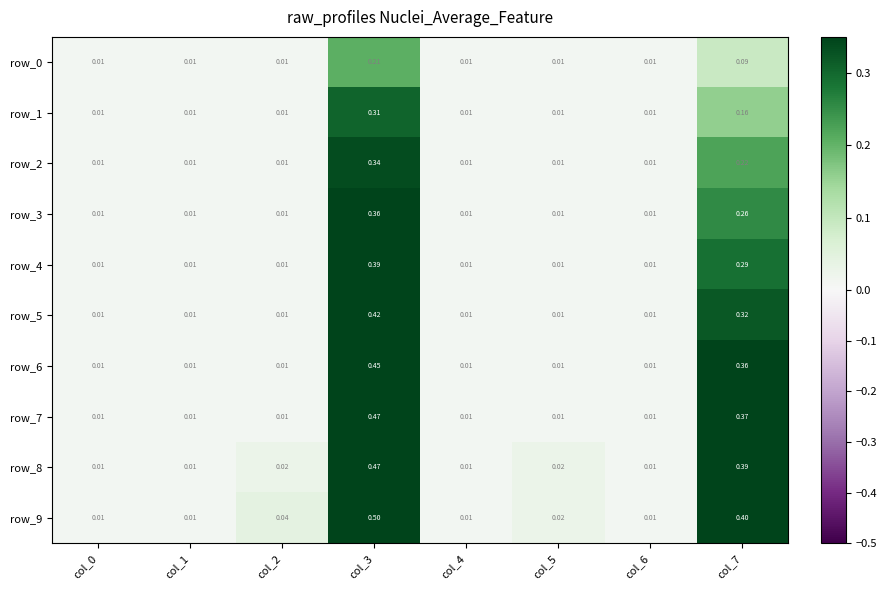

Reading left to right, what are all the values shown in this chart?

row_0: 0.0	0.0	0.0	0.2	0.0	0.0	0.0	0.1
row_1: 0.0	0.0	0.0	0.3	0.0	0.0	0.0	0.2
row_2: 0.0	0.0	0.0	0.3	0.0	0.0	0.0	0.2
row_3: 0.0	0.0	0.0	0.4	0.0	0.0	0.0	0.3
row_4: 0.0	0.0	0.0	0.4	0.0	0.0	0.0	0.3
row_5: 0.0	0.0	0.0	0.4	0.0	0.0	0.0	0.3
row_6: 0.0	0.0	0.0	0.5	0.0	0.0	0.0	0.4
row_7: 0.0	0.0	0.0	0.5	0.0	0.0	0.0	0.4
row_8: 0.0	0.0	0.0	0.5	0.0	0.0	0.0	0.4
row_9: 0.0	0.0	0.0	0.5	0.0	0.0	0.0	0.4